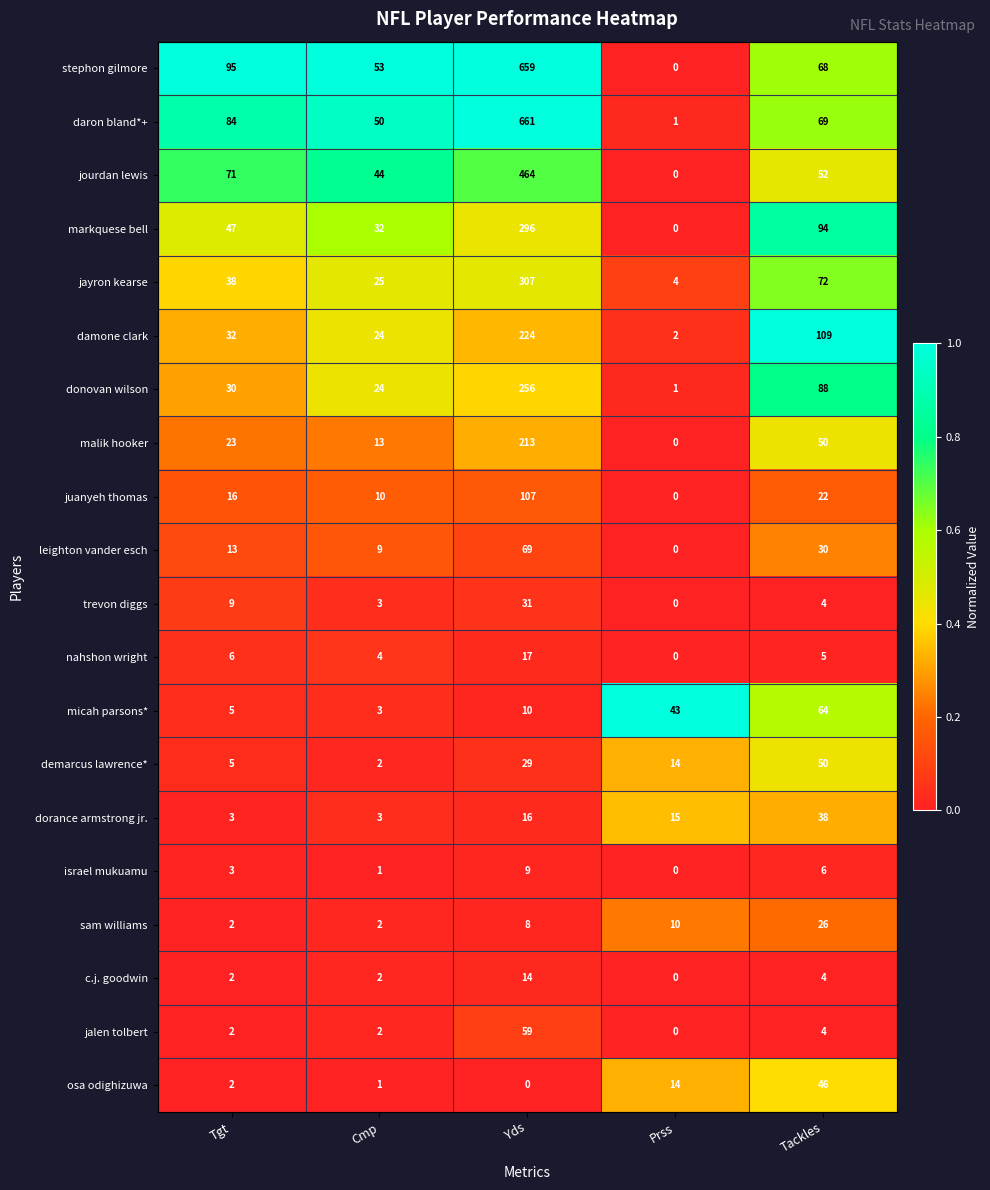

At which label does malik hooker reach its peak?

Yds